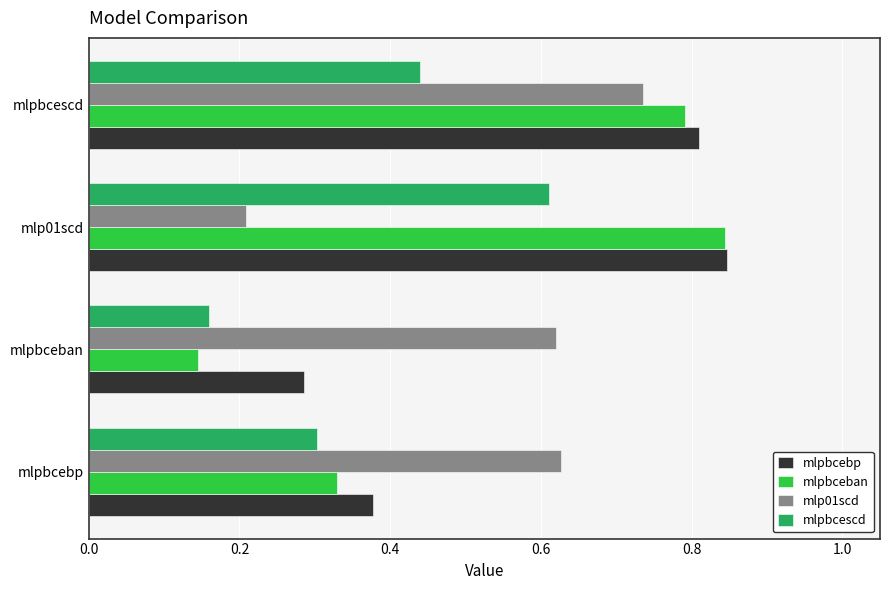

Is it true that mlpbcescd equals 0.2 at mlpbceban?

True